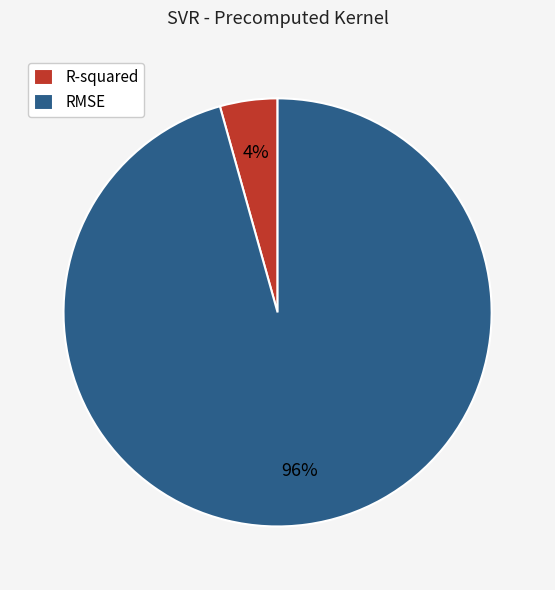

Do R-squared and RMSE together represent more than half of the pie?

Yes